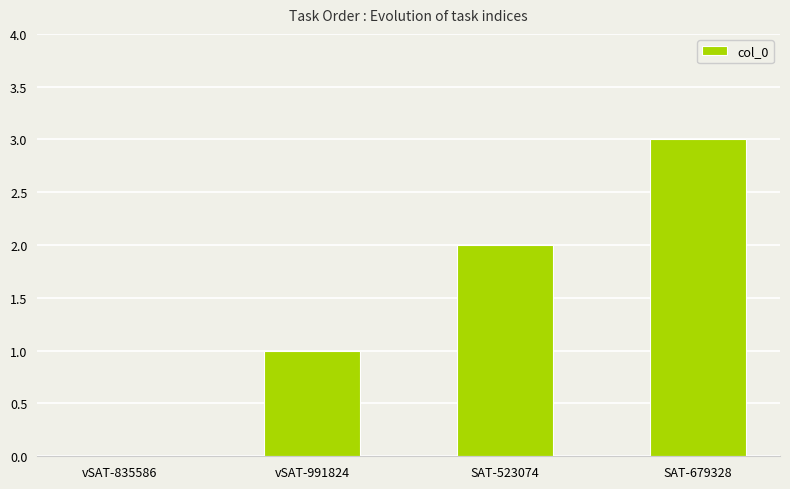

How many series are shown in this chart?

1